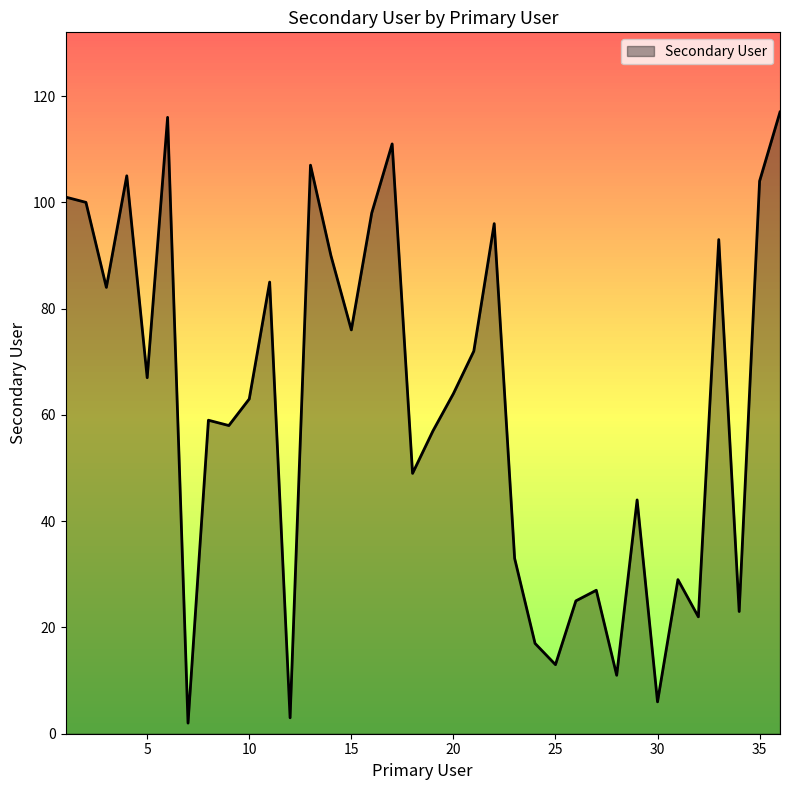

What is the minimum value shown in the chart?

2